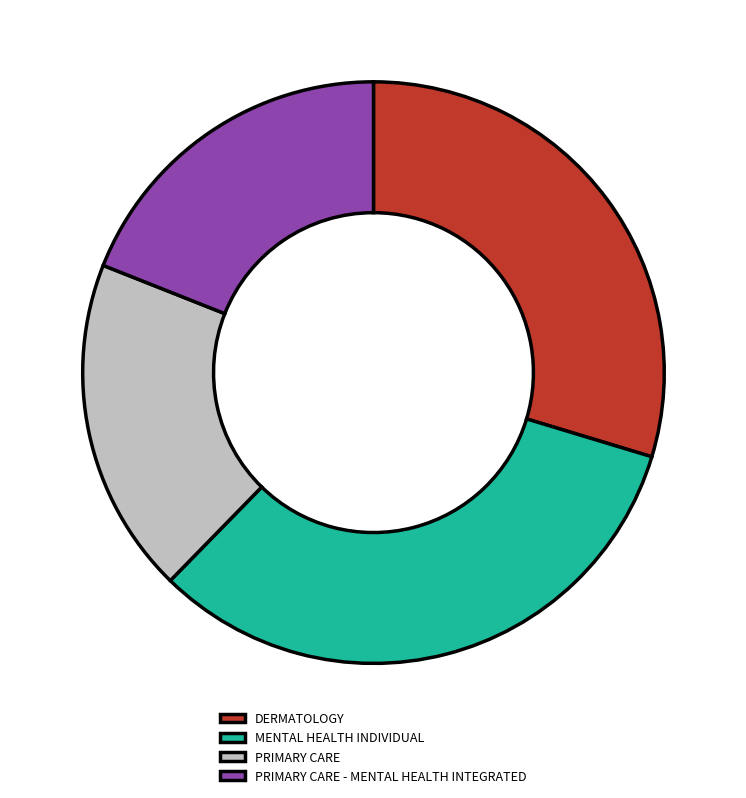

Is the sum of DERMATOLOGY and MENTAL HEALTH INDIVIDUAL greater than half?

Yes